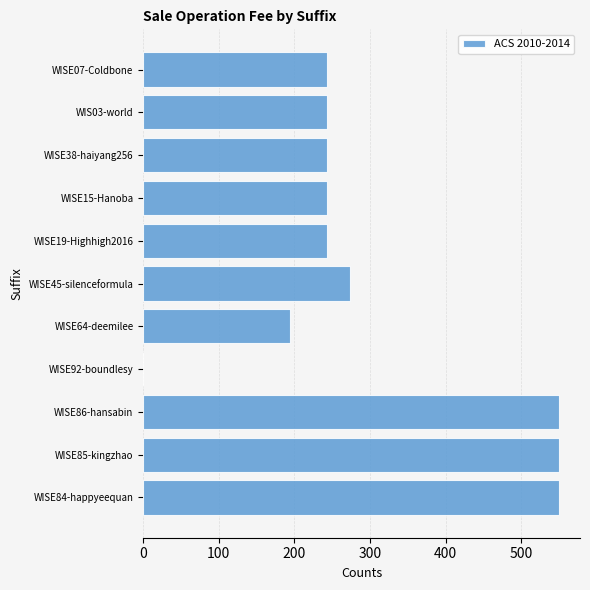

What is the maximum value shown in the chart?

550.0